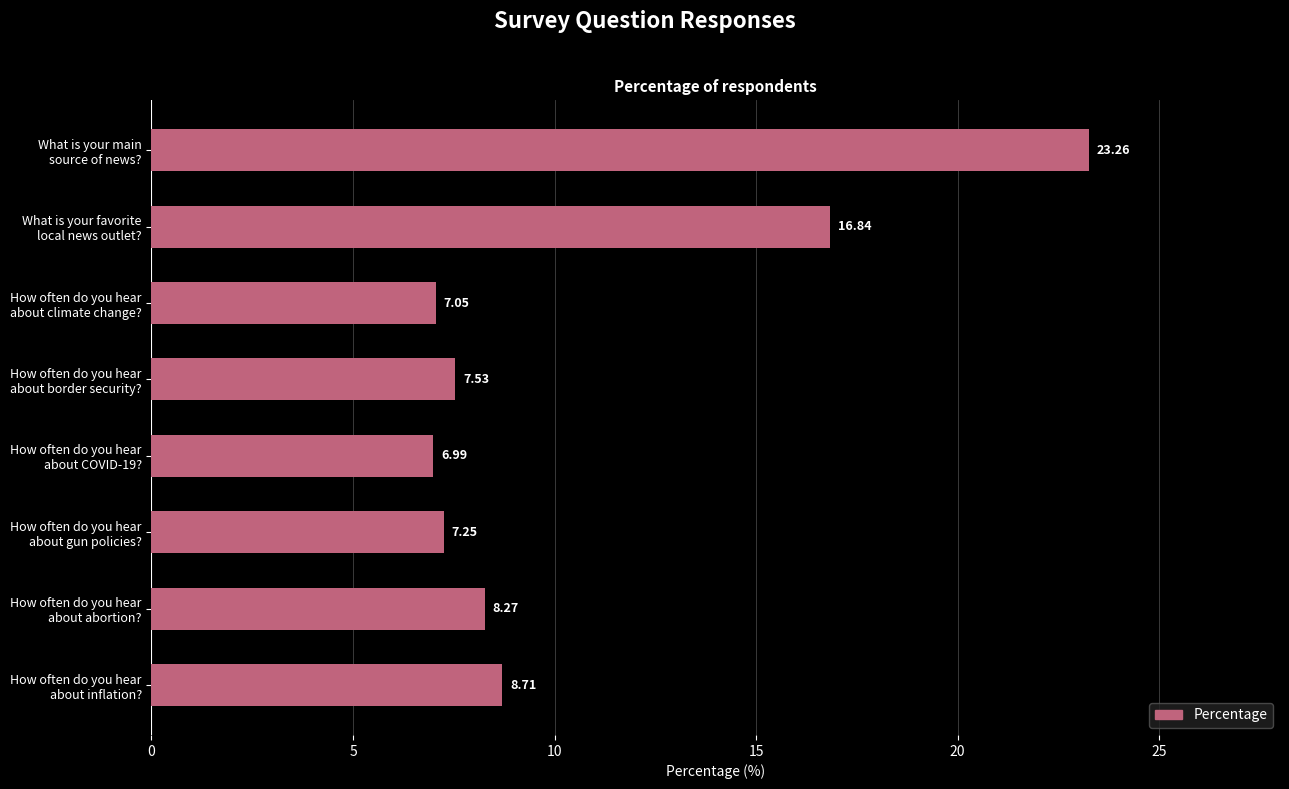

What is the difference between the maximum and minimum values?

16.3